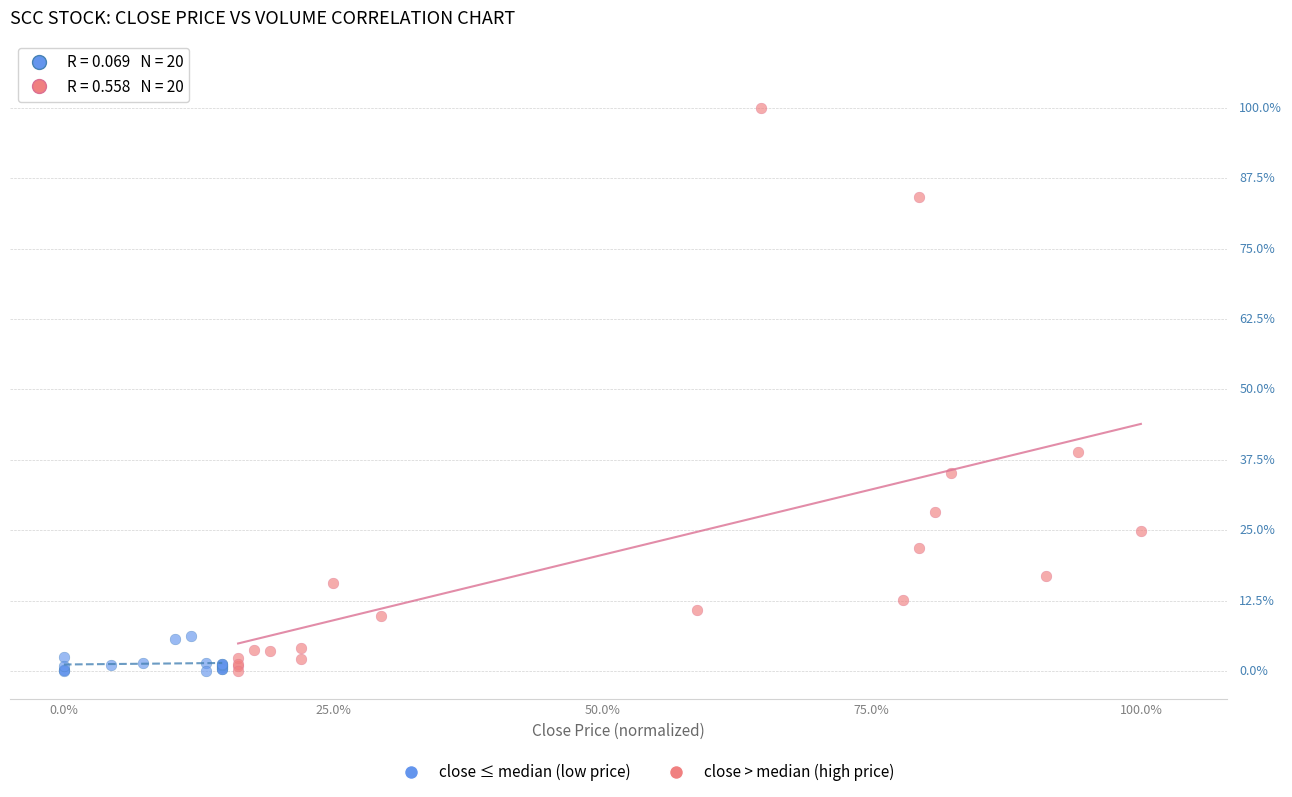

Which series contains the highest Y value?

close > median (high price)